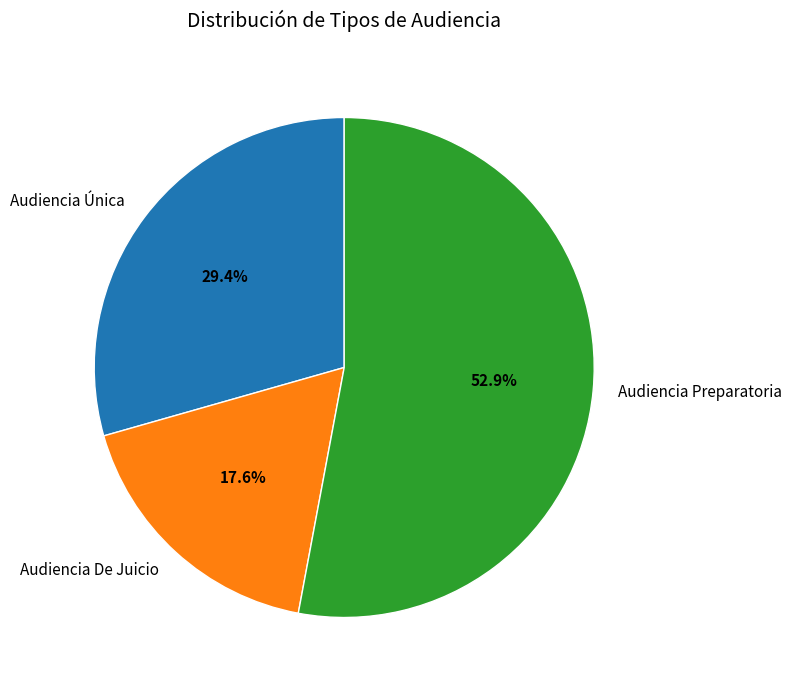

Which has a higher value, Audiencia Preparatoria or Audiencia De Juicio?

Audiencia Preparatoria